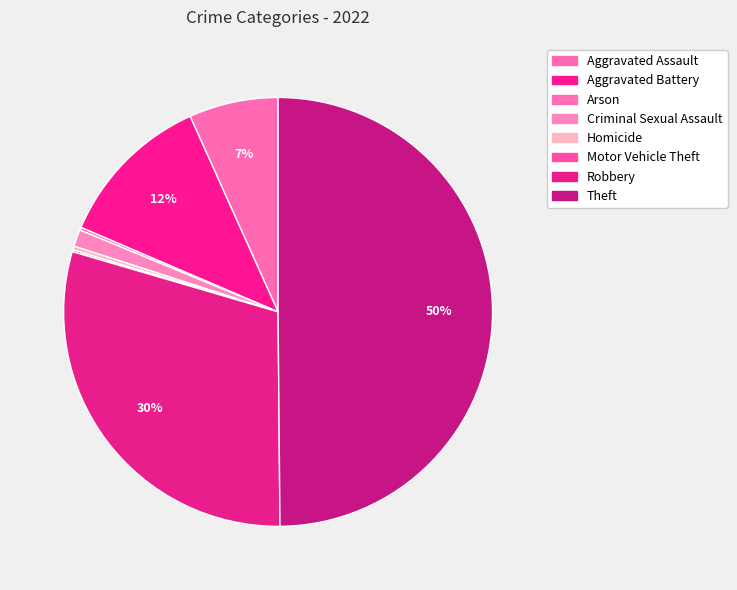

How many segments does this pie chart have?

8